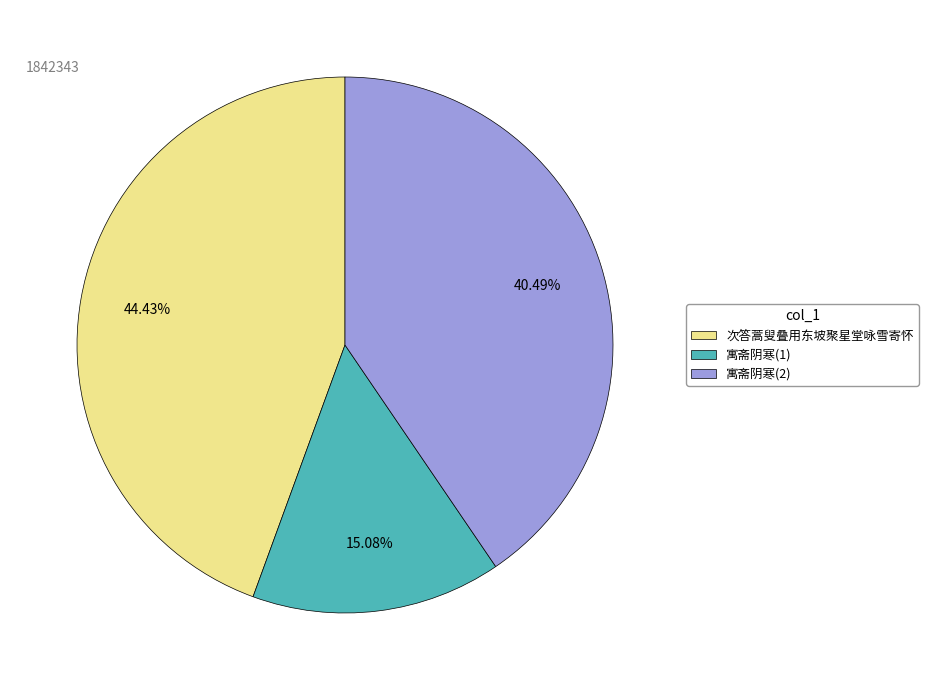

Is the sum of 次答蒿叟叠用东坡聚星堂咏雪寄怀 and 寓斋阴寒(1) greater than half?

Yes